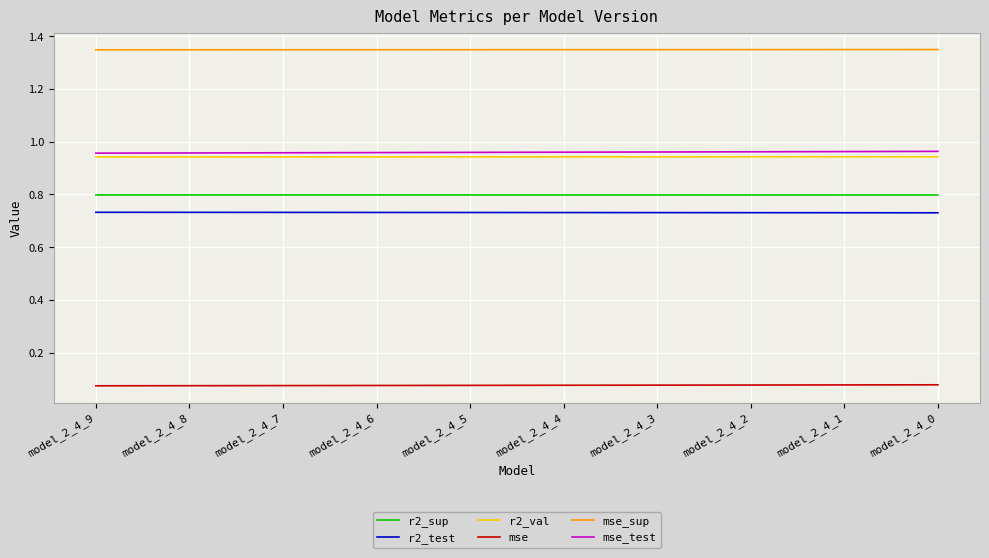

What is the minimum value for r2_sup?

0.8